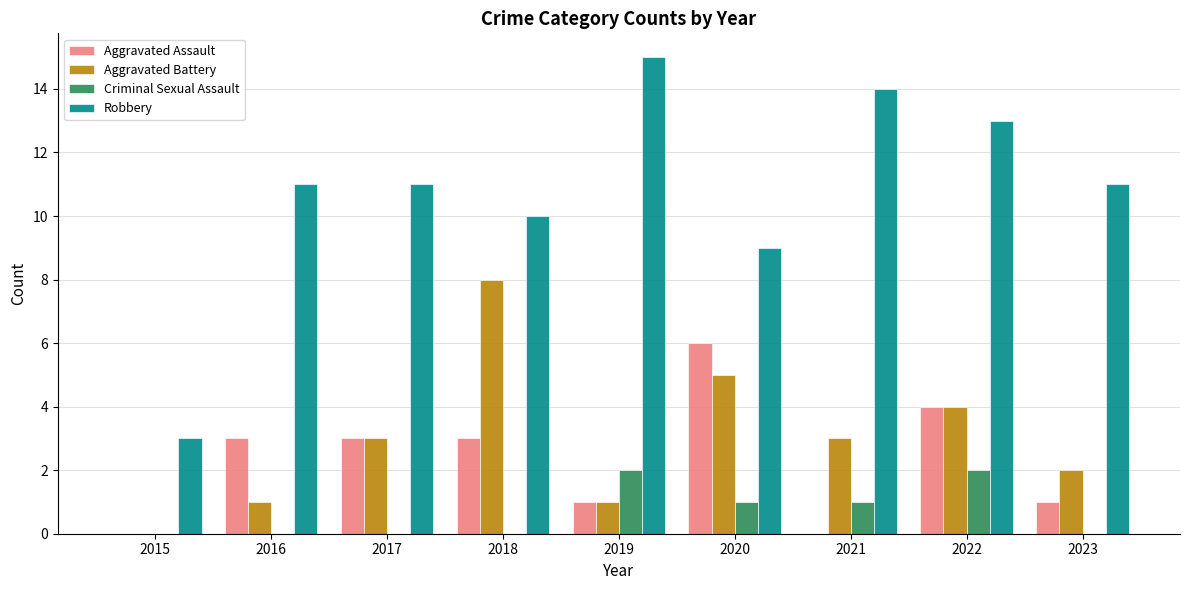

Where is Aggravated Battery nearest to the value 4?

2022